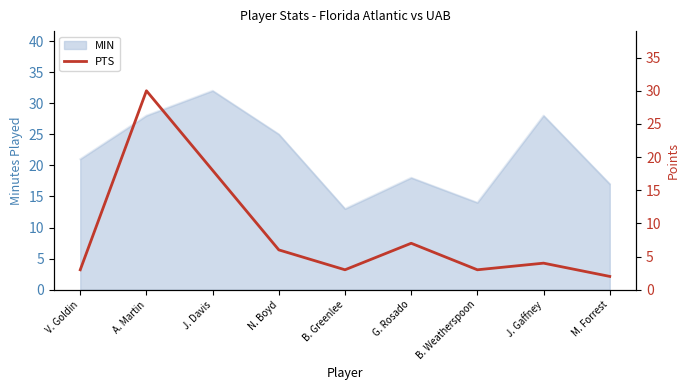

Does the chart display data point markers on the line(s)?

No